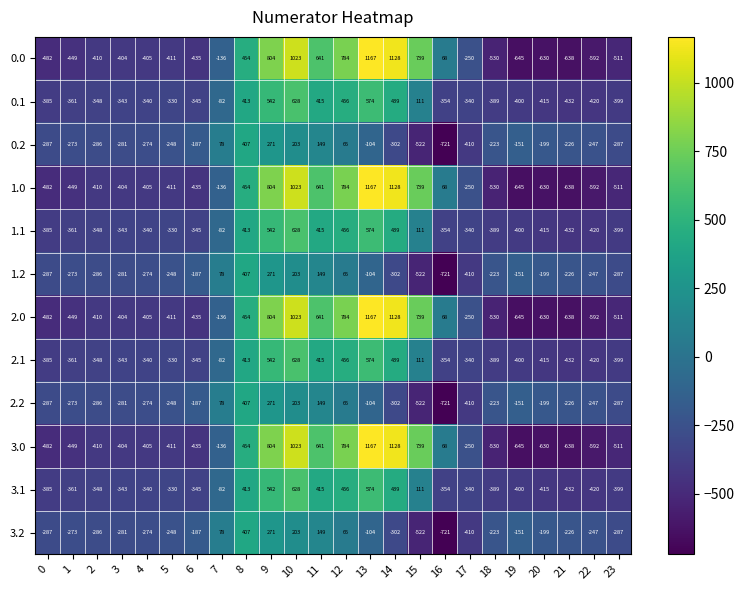

What is the spread (max minus min) of values at 9?

533